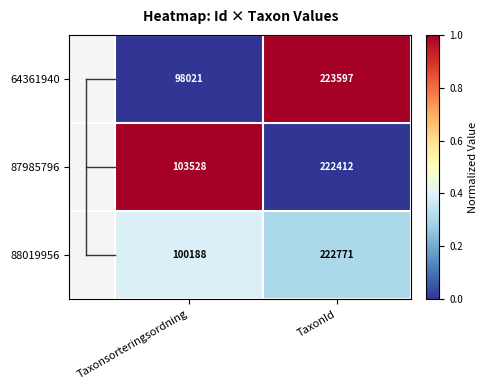

Is it true that 87985796 equals 103528 at Taxonsorteringsordning?

True